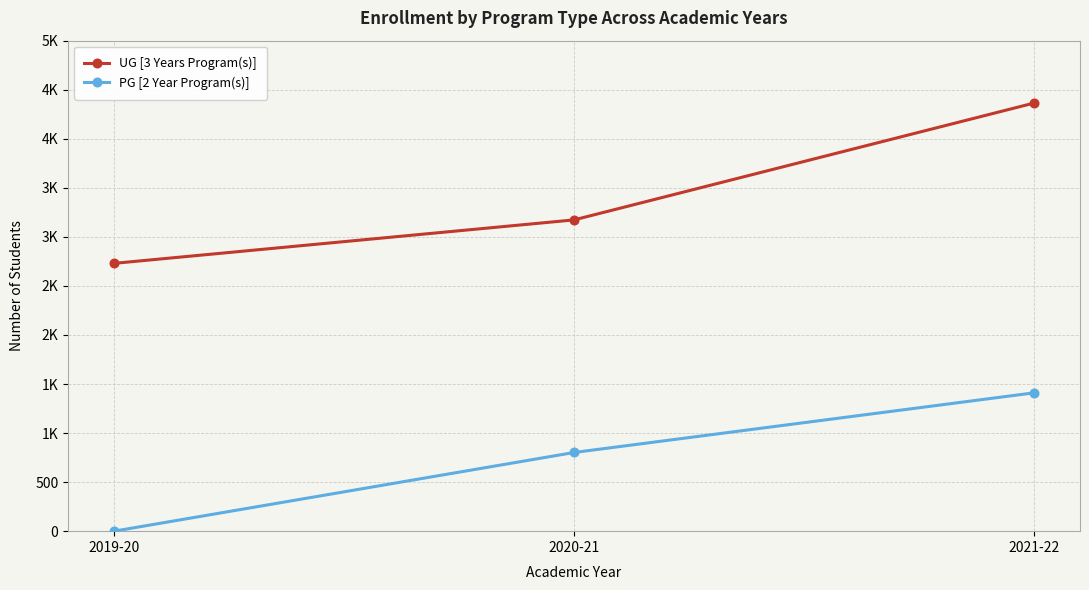

Does the chart display data point markers on the line(s)?

Yes